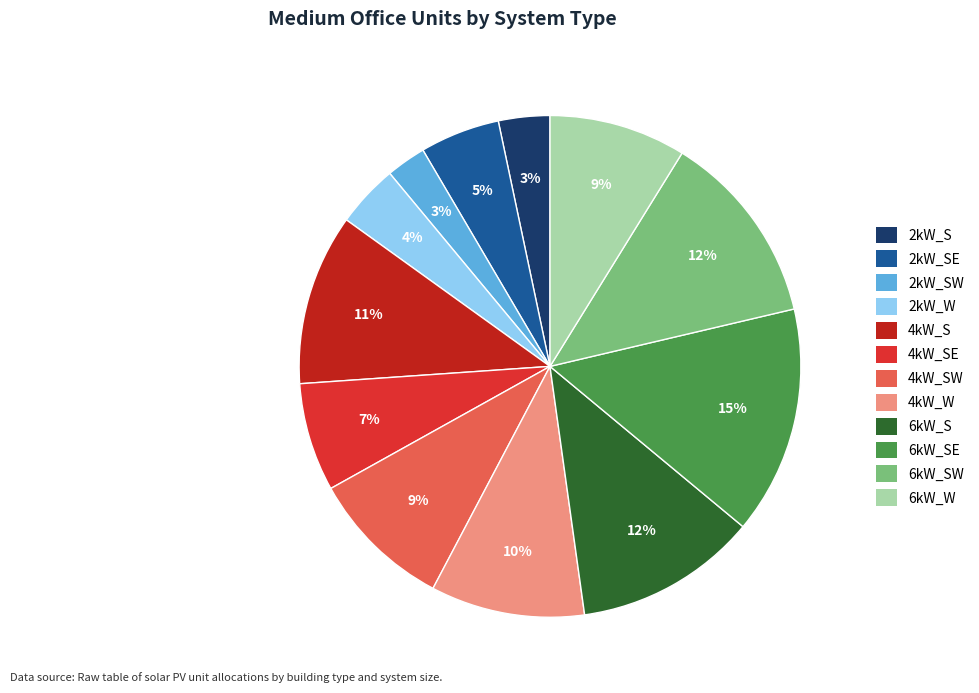

Is there a majority slice in this chart?

No